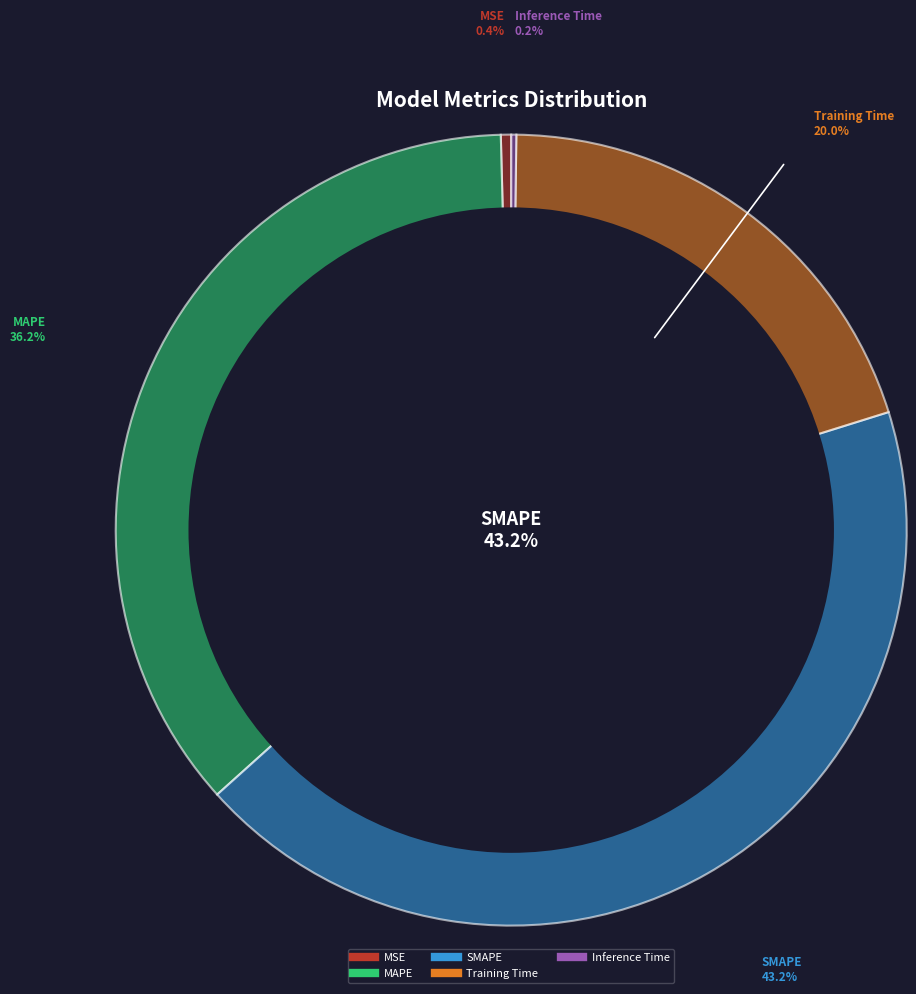

Is Inference Time the majority of the pie?

No